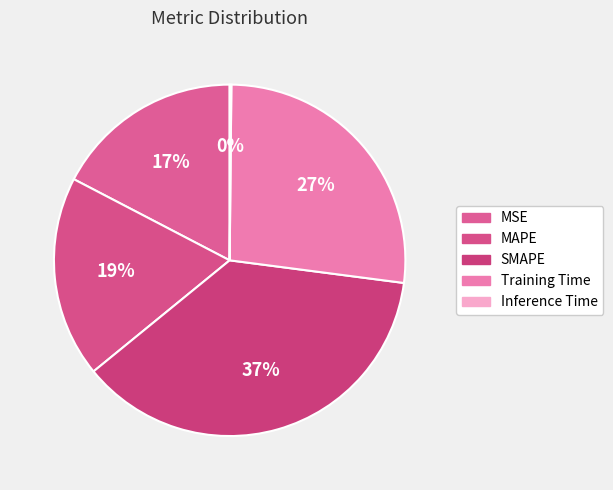

True or false: MAPE accounts for 19% of the total.

True